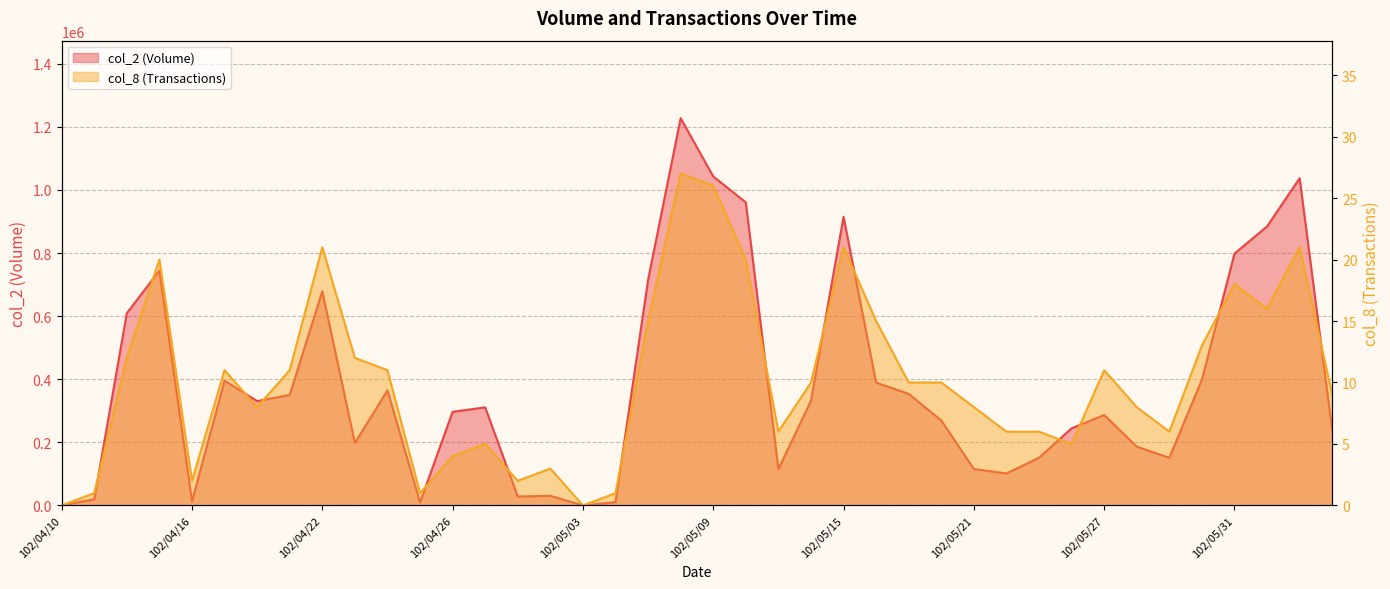

How many data points in col_2 (Volume) are less than 310860?

20